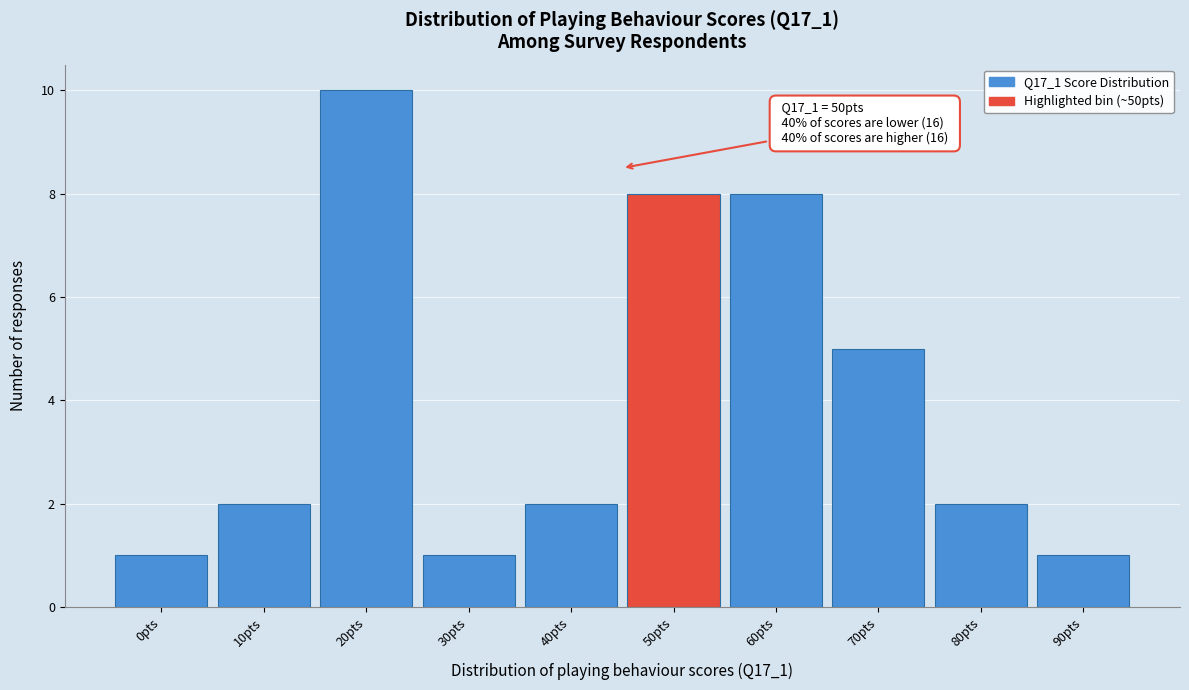

Reading left to right, transcribe all the data shown in this chart.

1	2	10	1	2	8	8	5	2	1